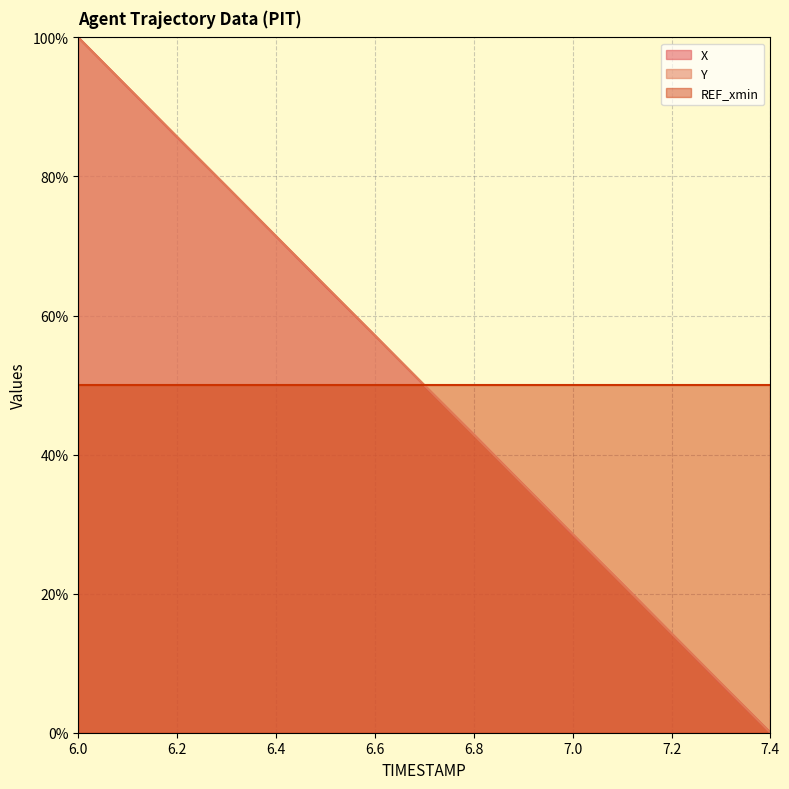

At which category is the sum across all series the highest?

6.0